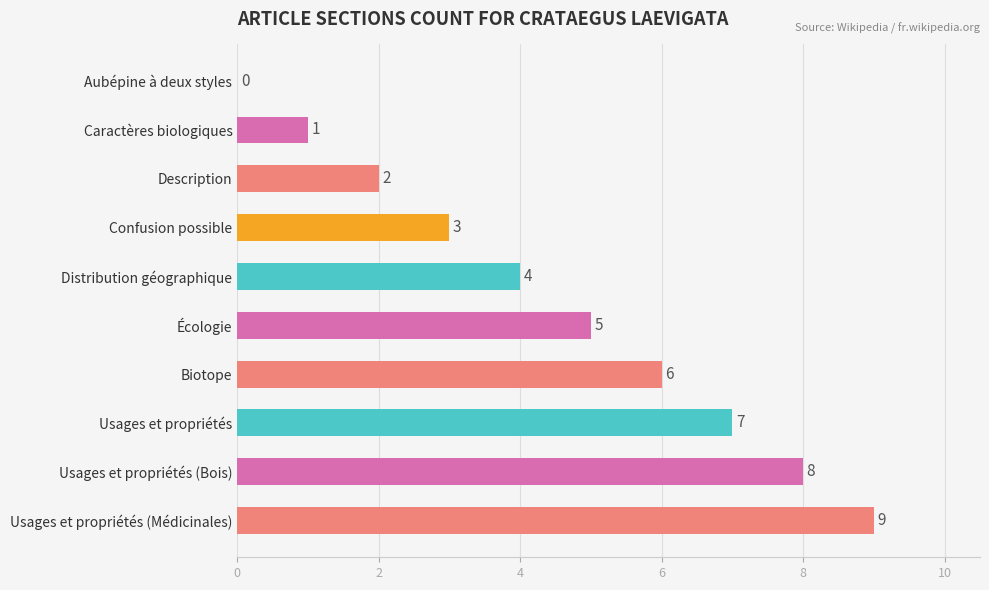

True or false: the data shows 5 at Usages et propriétés (Médicinales).

False